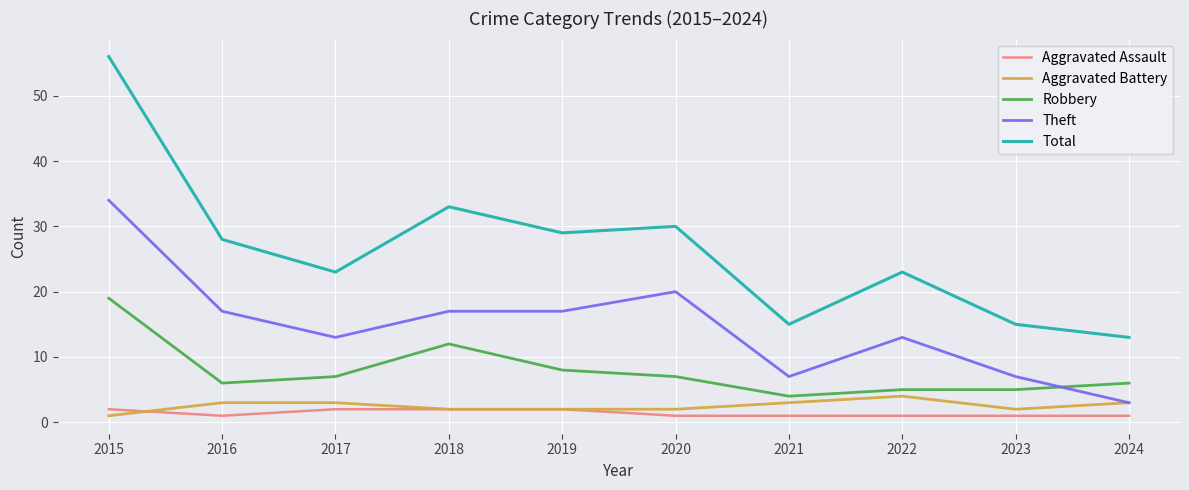

What is the highest value of the Robbery series?

19